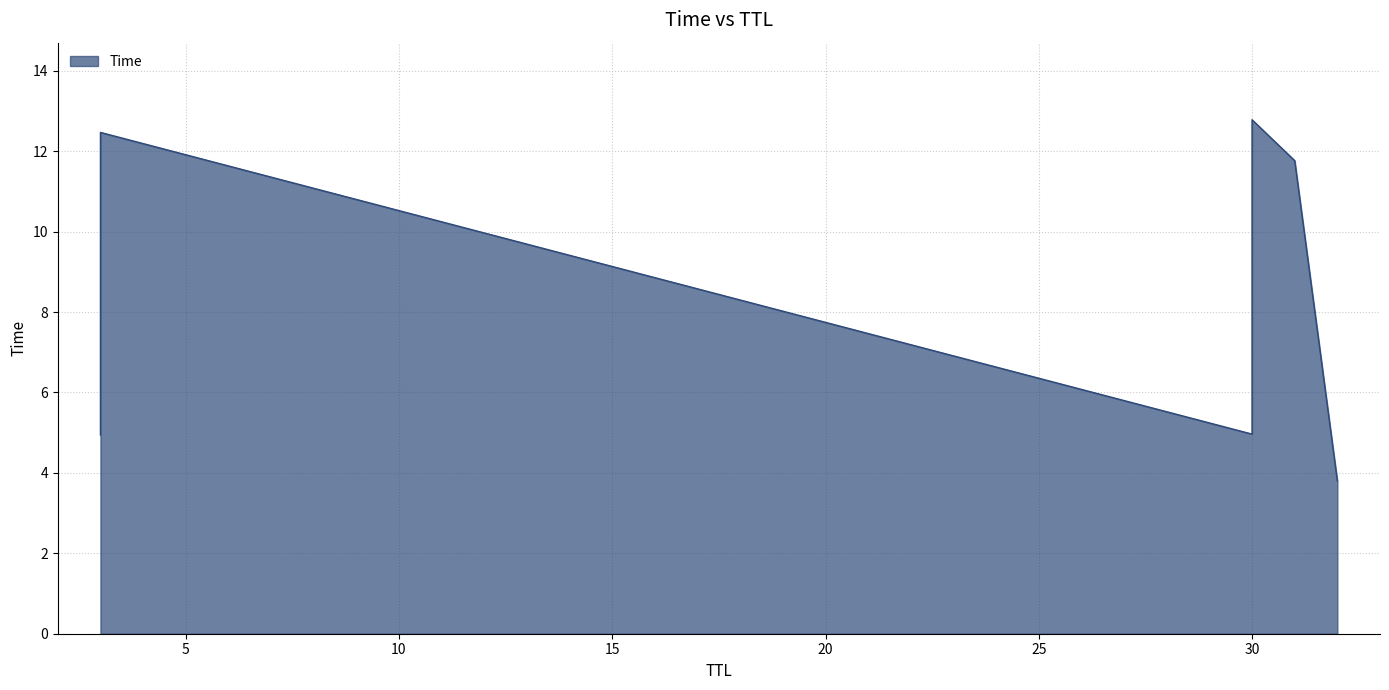

Where is the data nearest to the value 8?

30